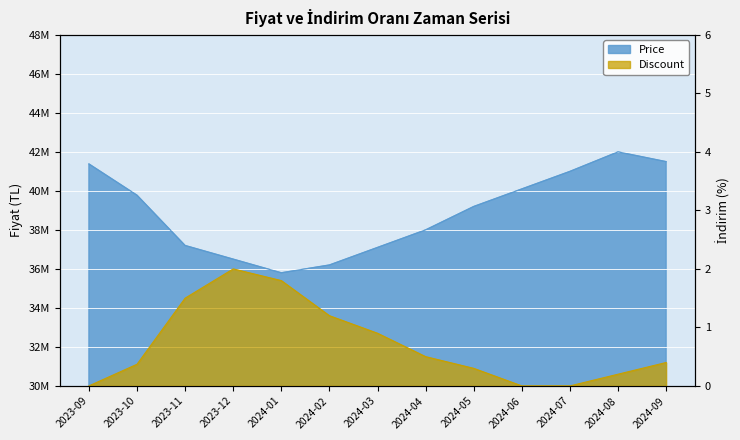

What value does the Discount series have at 2024-05?

0.3